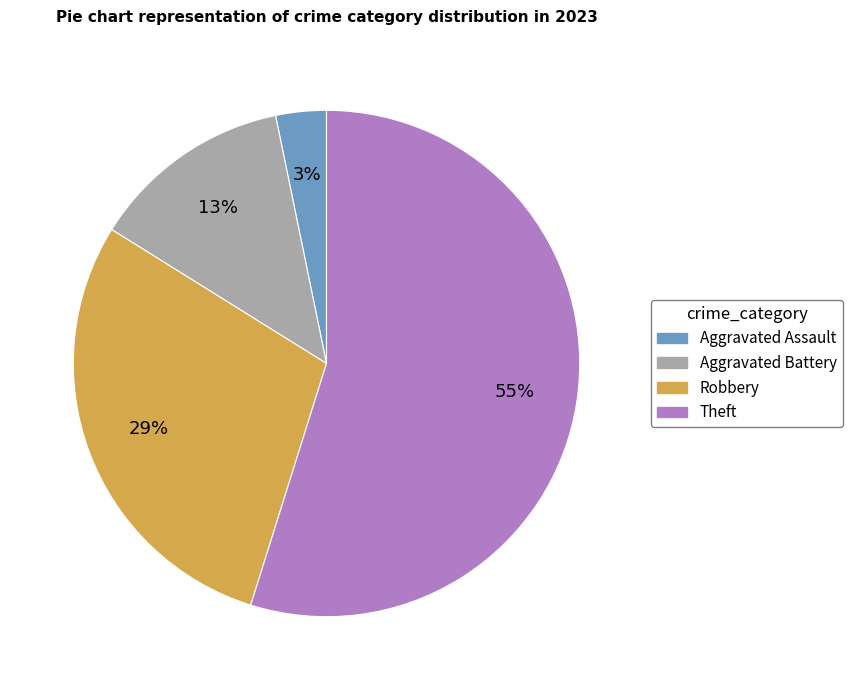

Does any single category account for the majority?

Yes